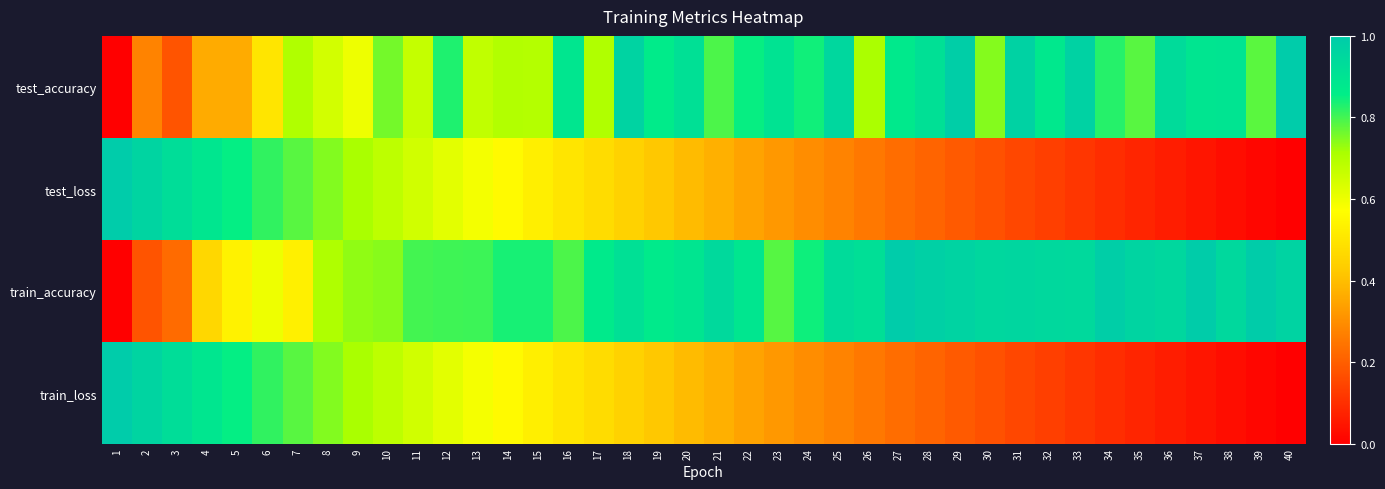

Which series has the largest total across all categories?

train_accuracy